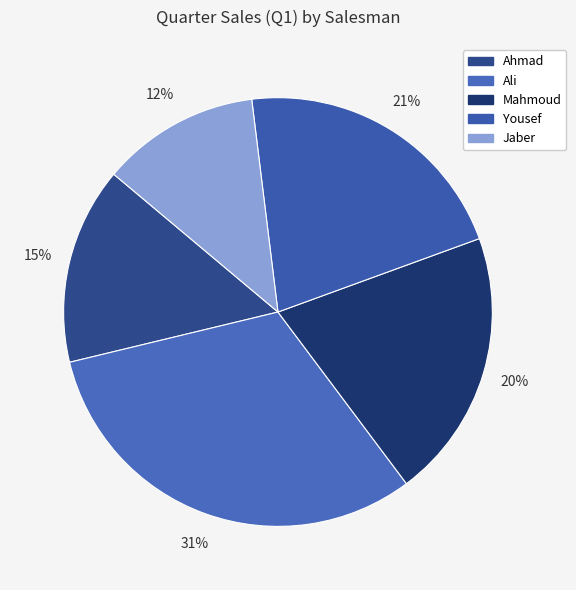

Rank the categories by value from highest to lowest.

Ali, Yousef, Mahmoud, Ahmad, Jaber